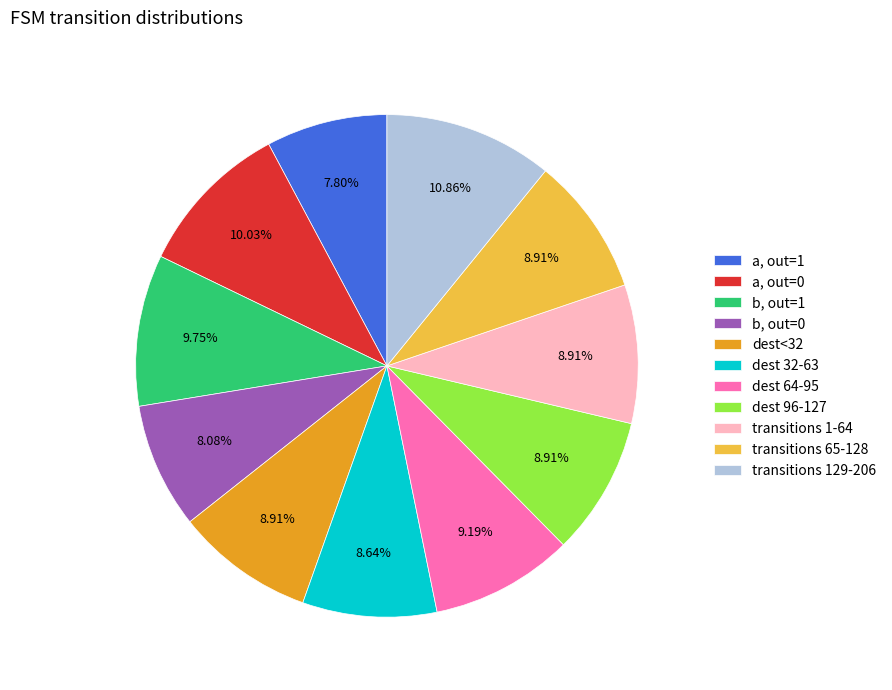

What is the ratio of the value at dest 64-95 to the value at transitions 129-206?

0.8